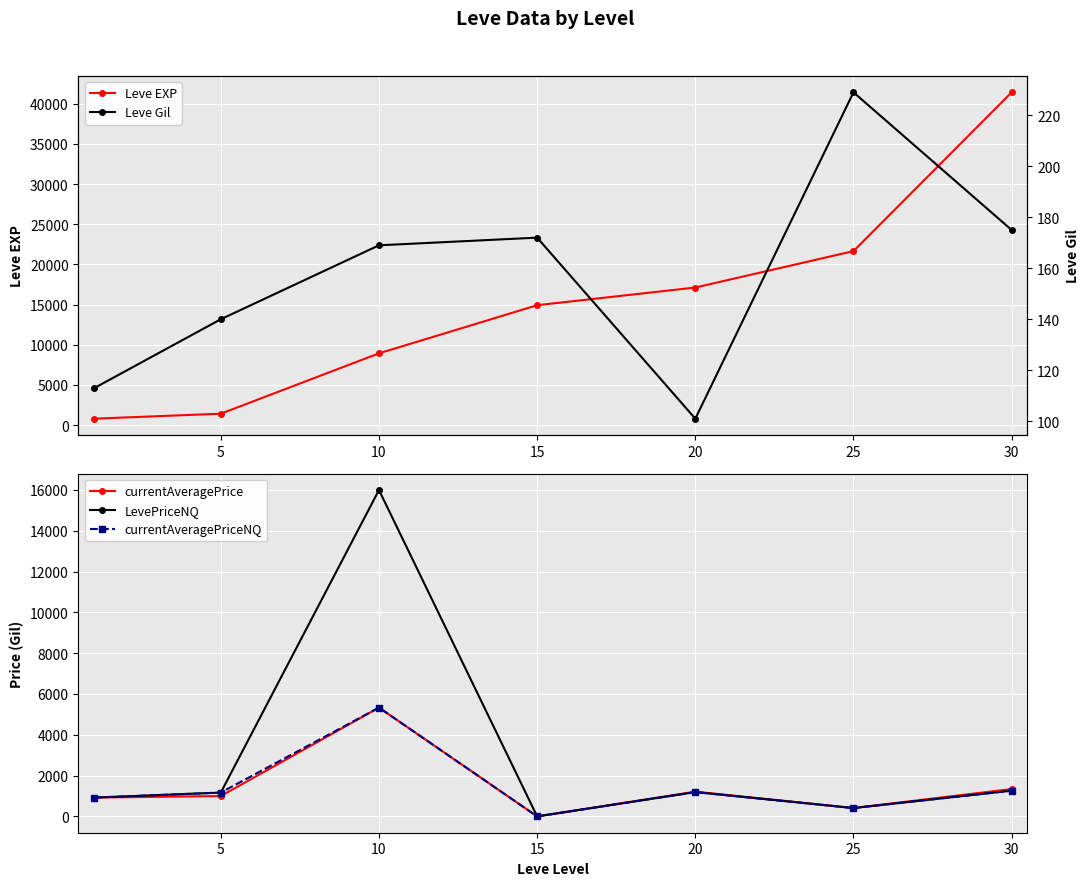

Read the Leve EXP value at 25.

21650